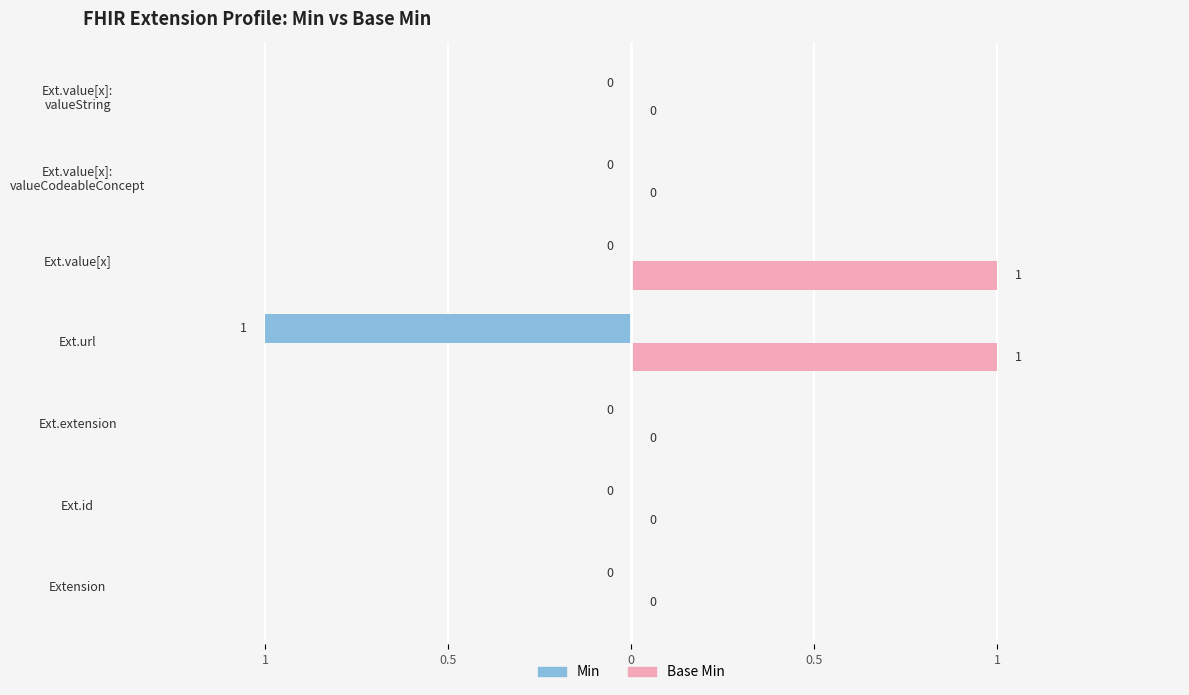

What are all the series names shown in the legend?

Min, Base Min